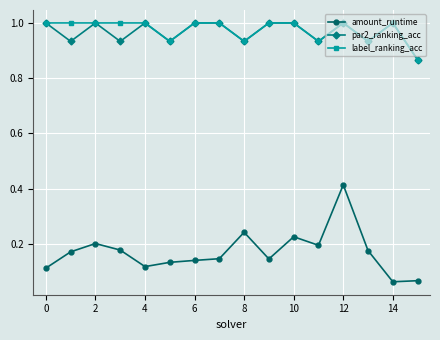

True or false: par2_ranking_acc and amount_runtime cross at least once.

False